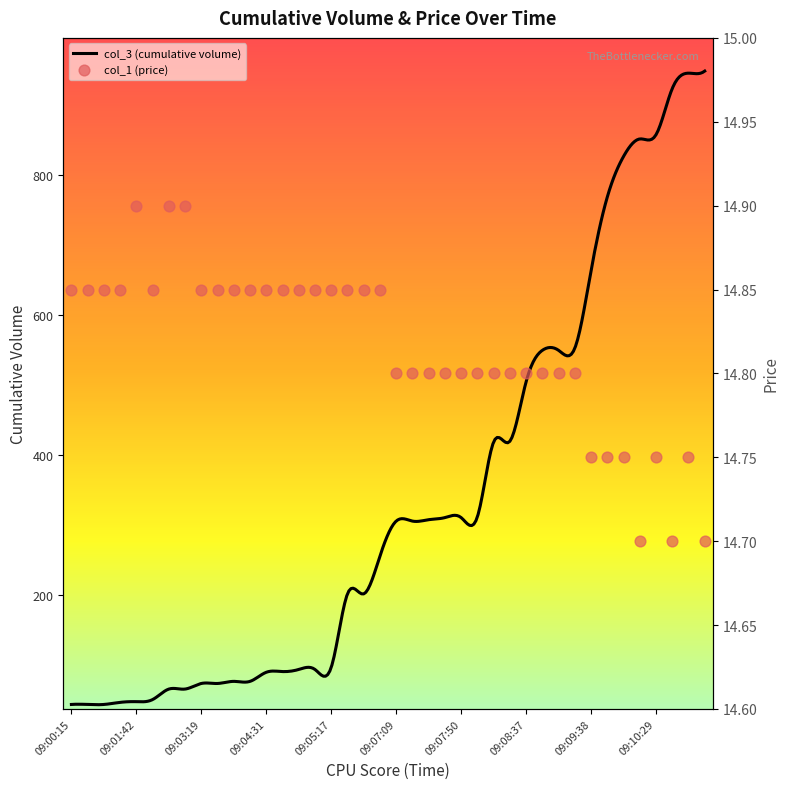

What is the minimum value for col_3 (cumulative volume)?

42.7